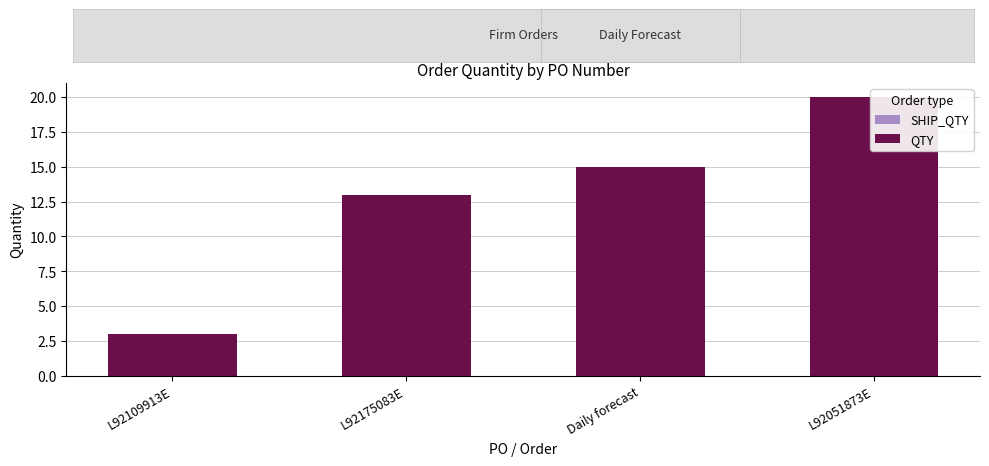

At how many categories does at least one series exceed 12?

3